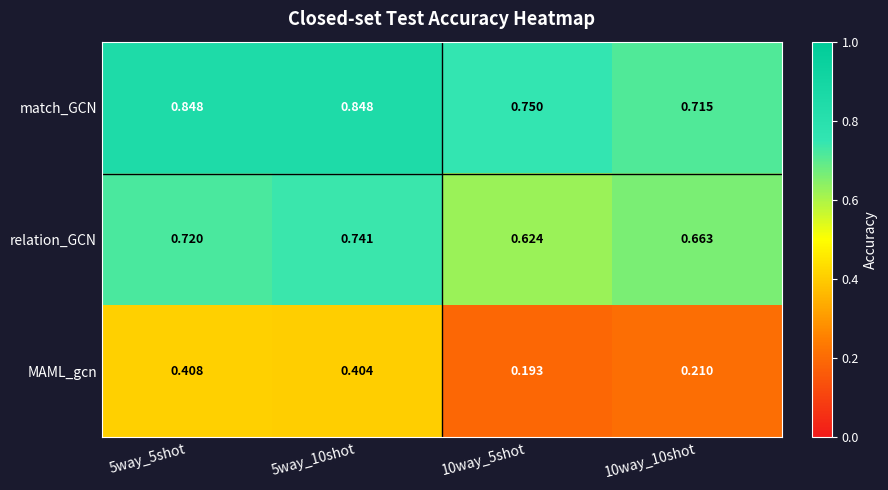

How many categories are shown in the chart?

4